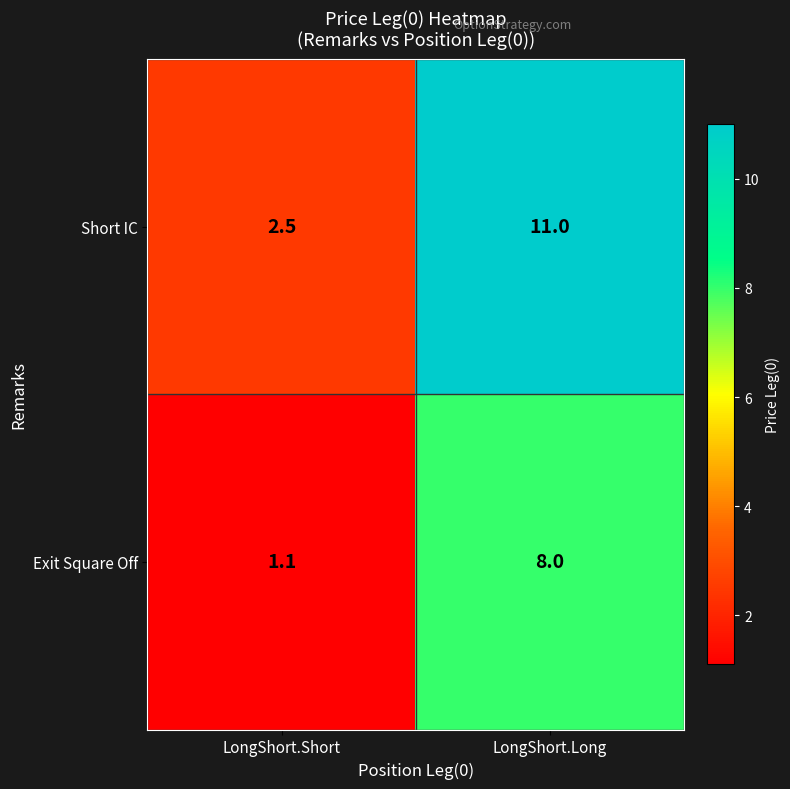

Between LongShort.Short and LongShort.Long, which series saw the biggest shift?

Short IC